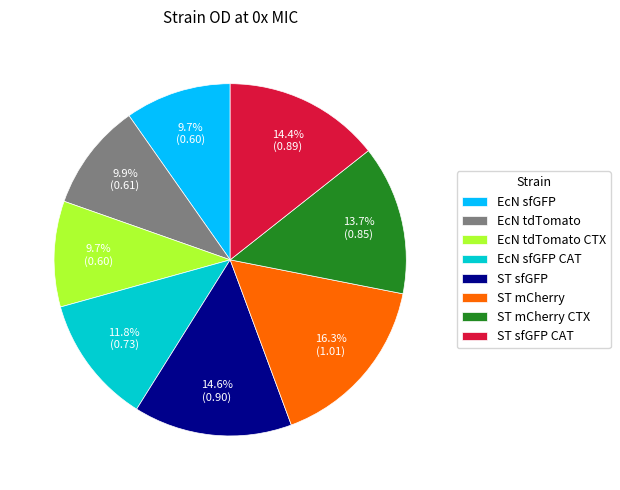

What percentage is the ST sfGFP slice, to the nearest percent?

15%